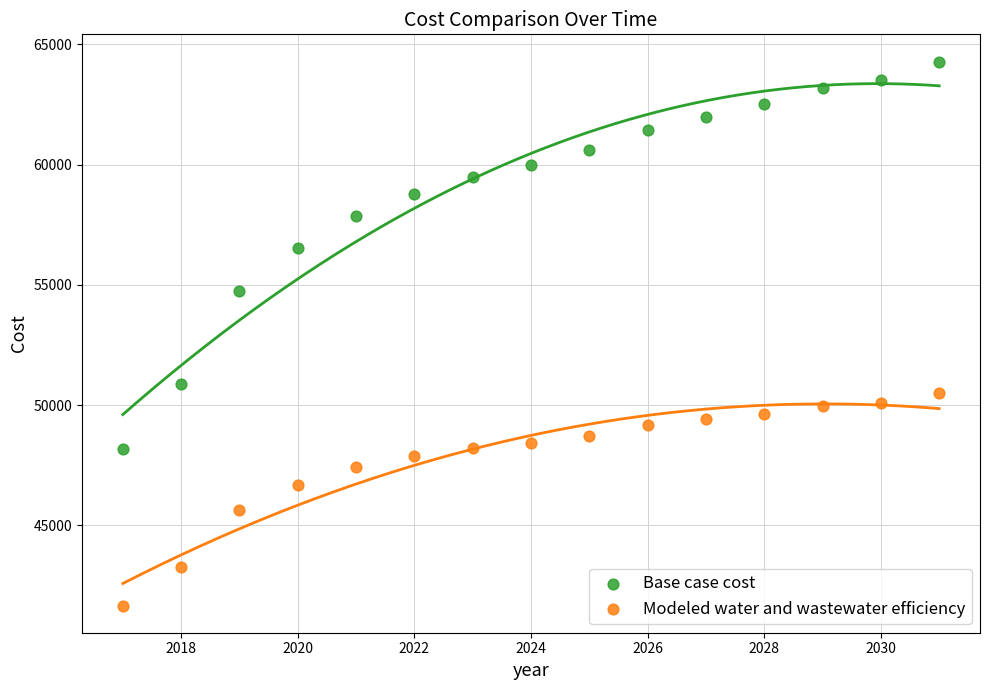

Across all series, what Y value is closest to 52975?

54746.1